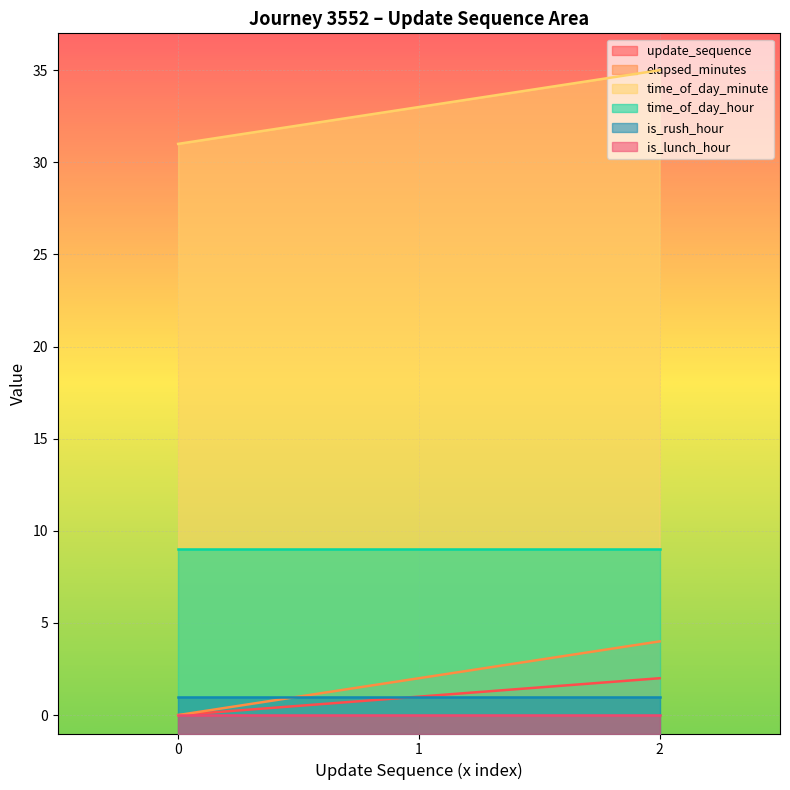

Is the value of update_sequence at 0 greater than the value of time_of_day_minute at 1?

No